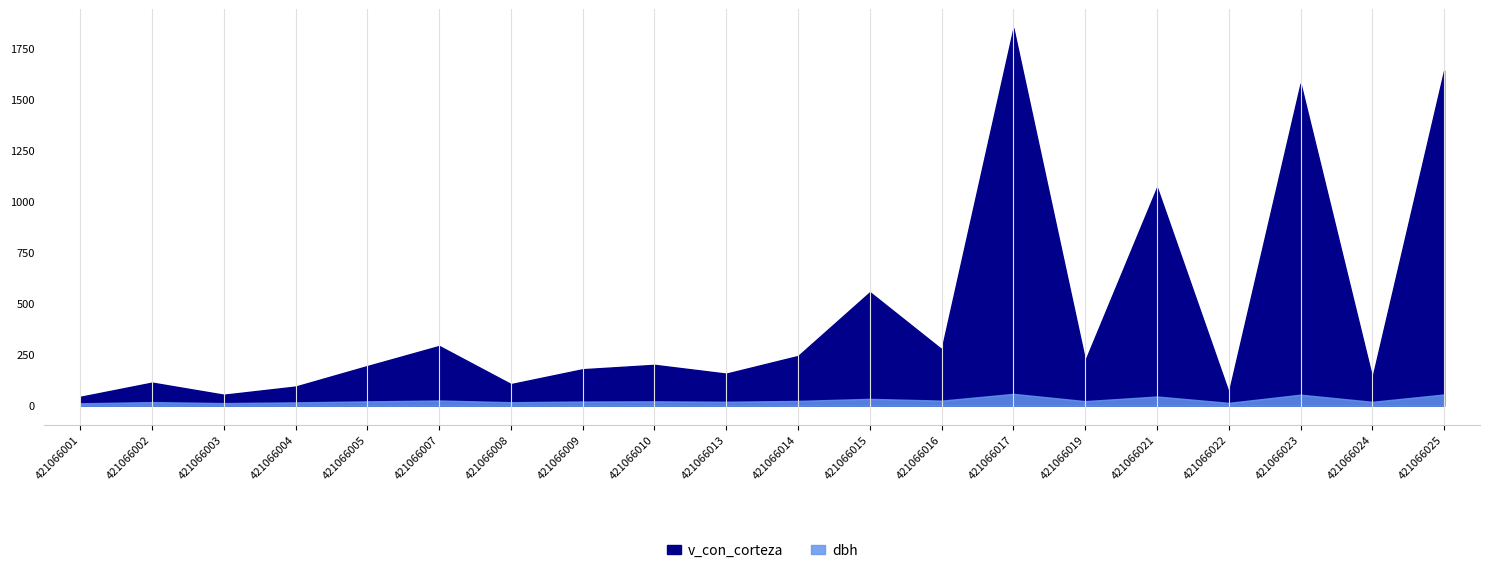

True or false: v_con_corteza and dbh cross at least once.

False